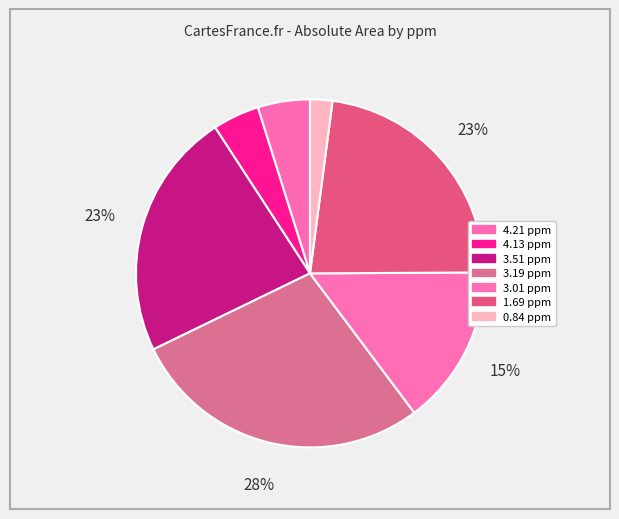

To the nearest percent, what is the combined percentage of 4.21 ppm and 0.84 ppm?

7%